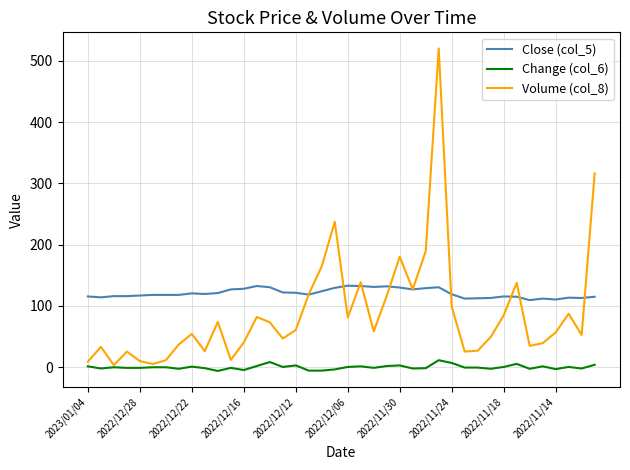

What is the average value of the Close (col_5) series?

120.8